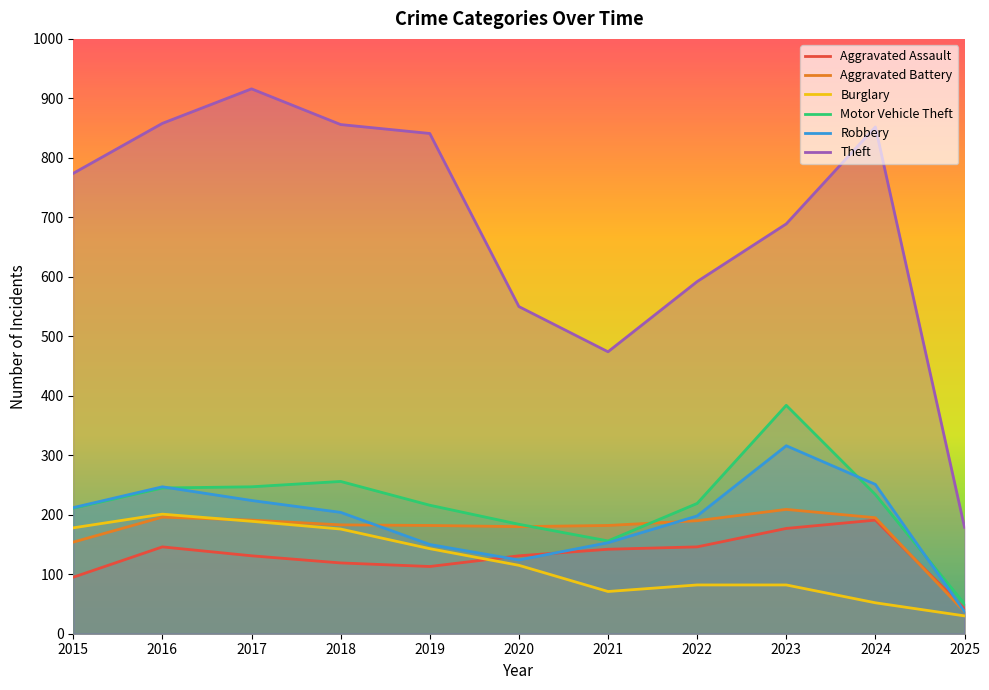

What is the minimum value shown in the chart?

30